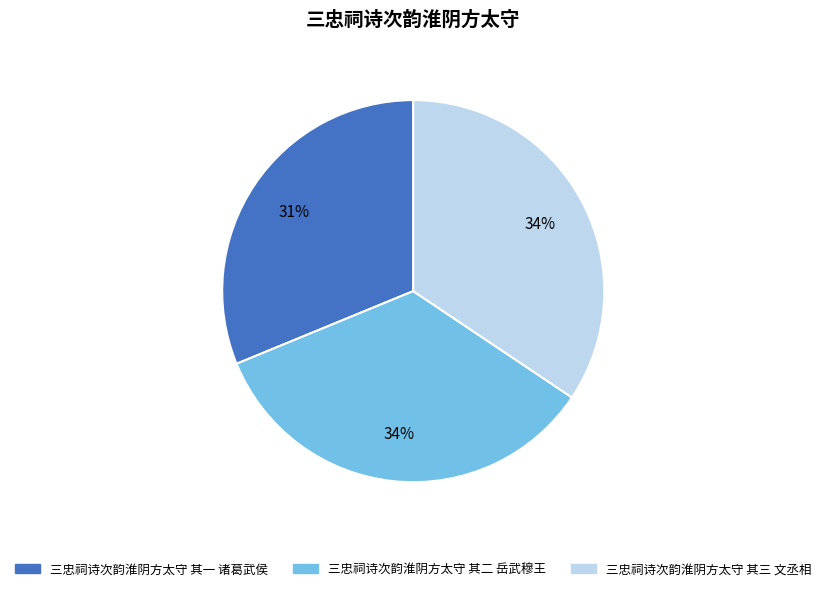

What percentage is the 三忠祠诗次韵淮阴方太守 其一 诸葛武侯 slice, to the nearest percent?

31%